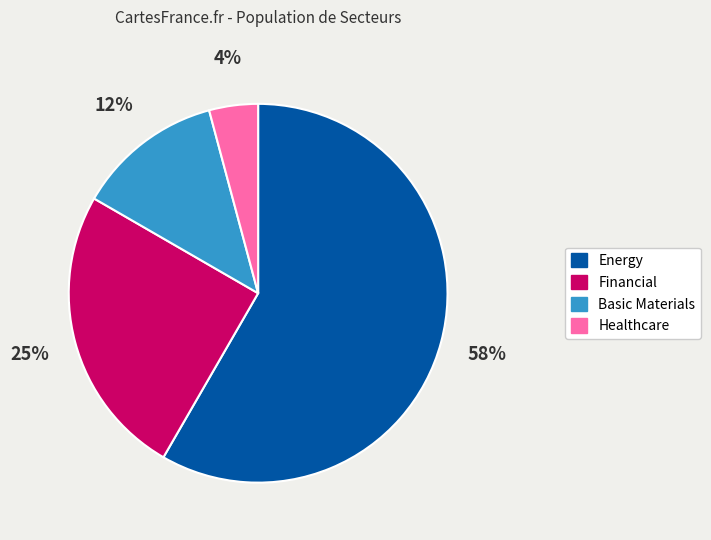

True or false: Energy accounts for 49% of the total.

False